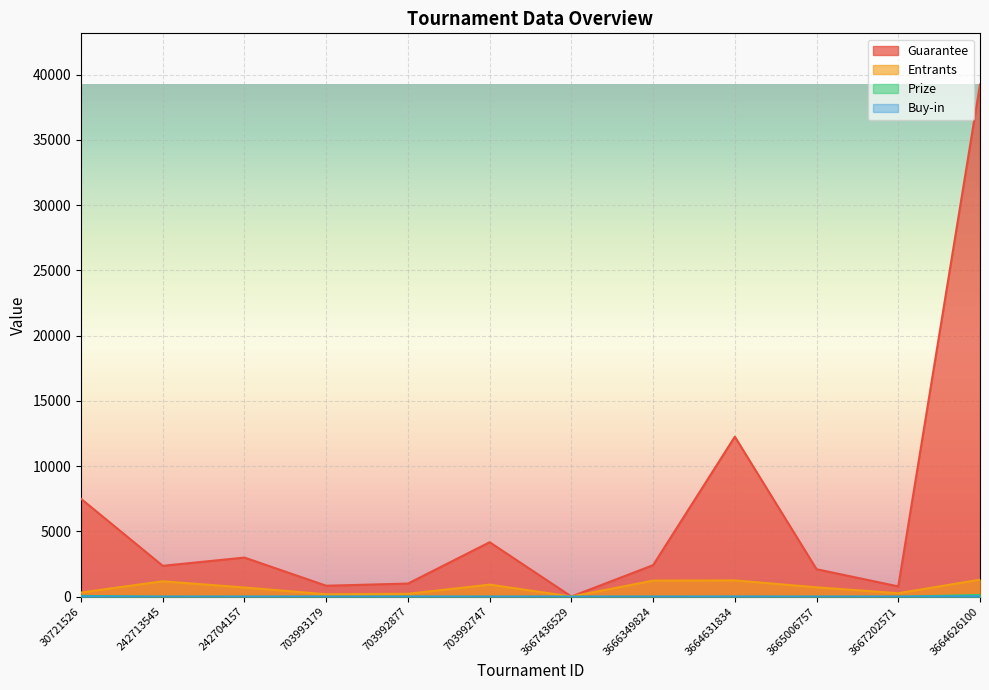

Rank the series by their maximum value, from highest to lowest.

Guarantee, Entrants, Prize, Buy-in